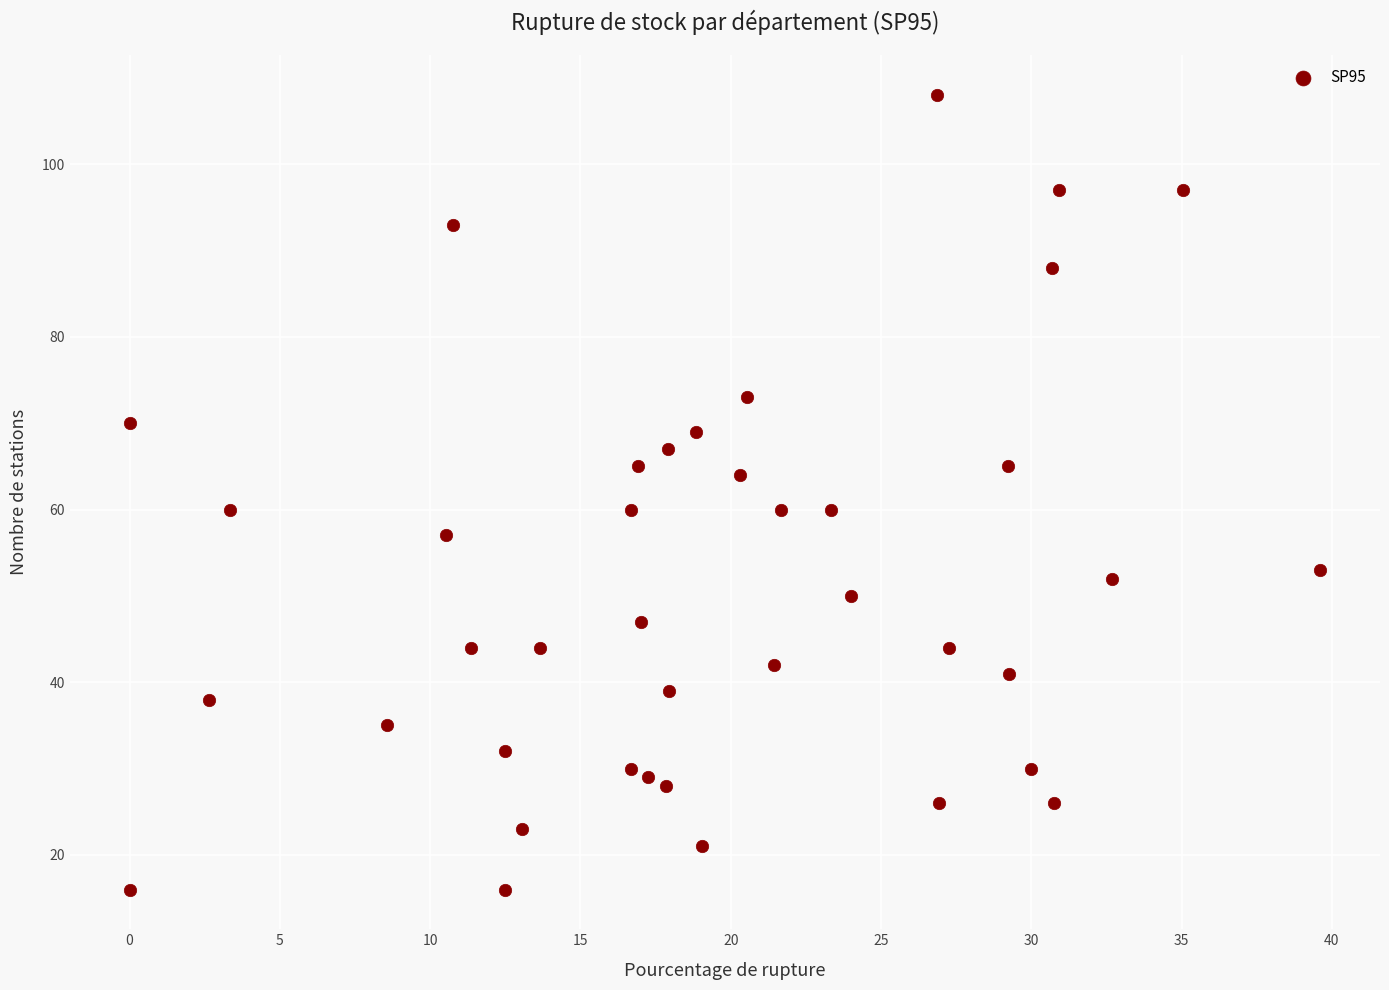

What is the range of Y values (max minus min)?

92